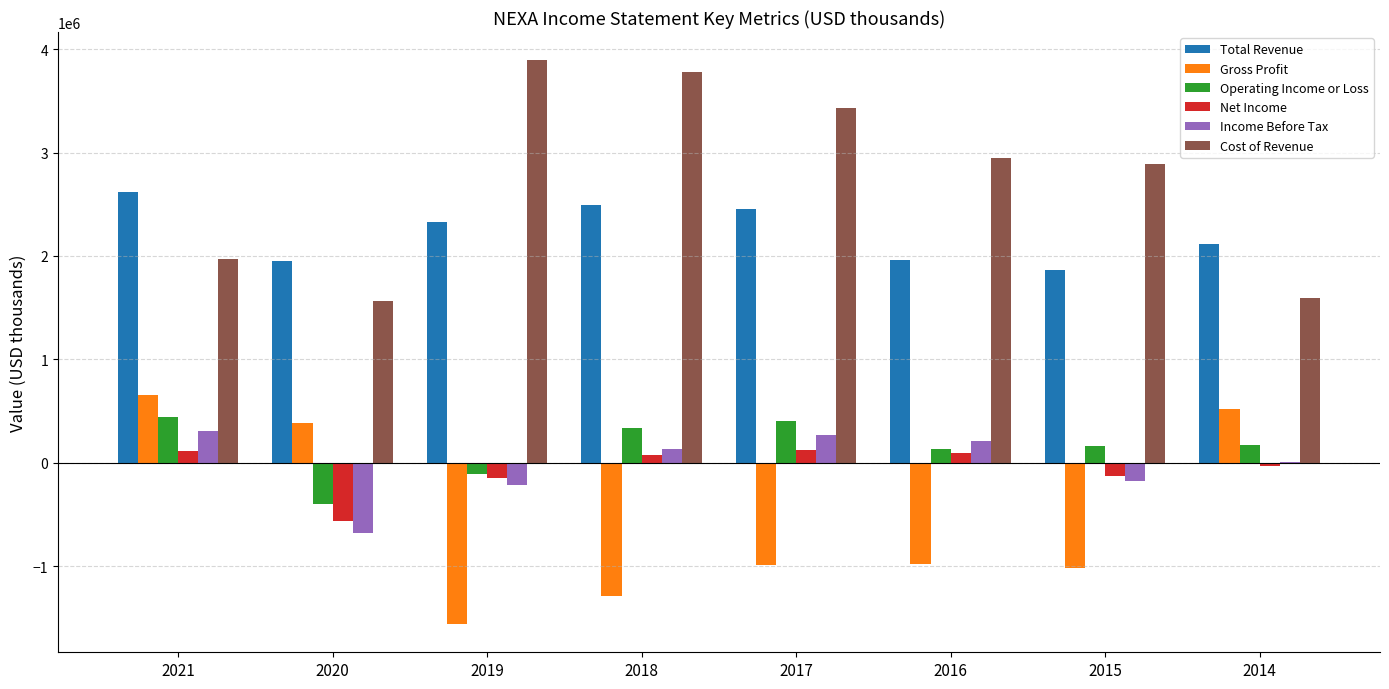

Which series changed the most between 2021 and 2014?

Total Revenue